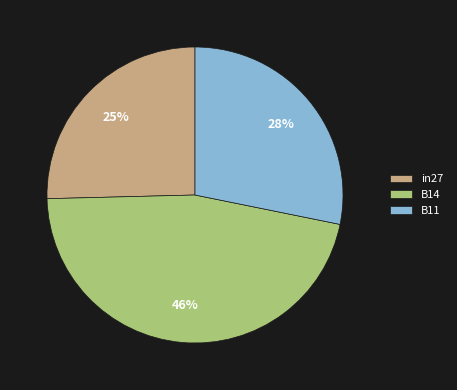

Combined, do B14 and in27 account for over 50%?

Yes